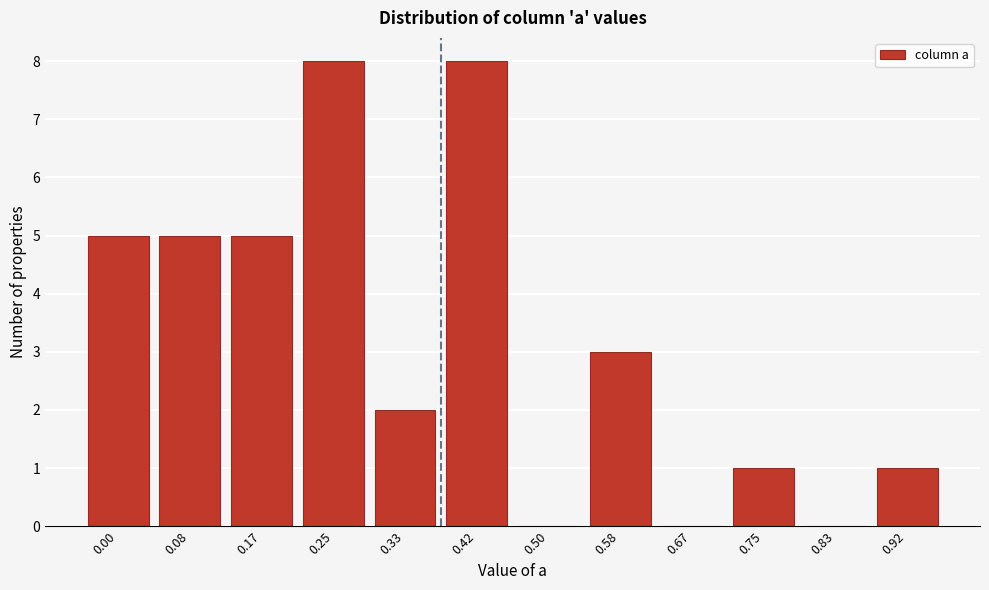

Reading left to right, extract all data points from this chart.

0.00=5	0.08=5	0.17=5	0.25=8	0.33=2	0.42=8	0.50=0	0.58=3	0.67=0	0.75=1	0.83=0	0.92=1